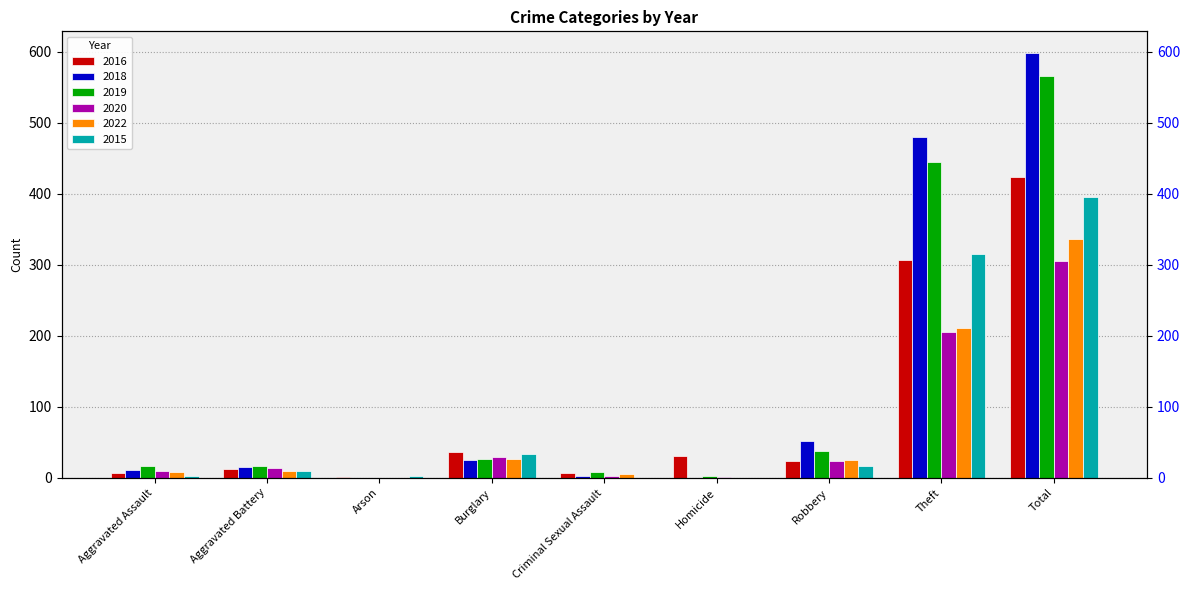

Does the chart contain stacked bars?

No